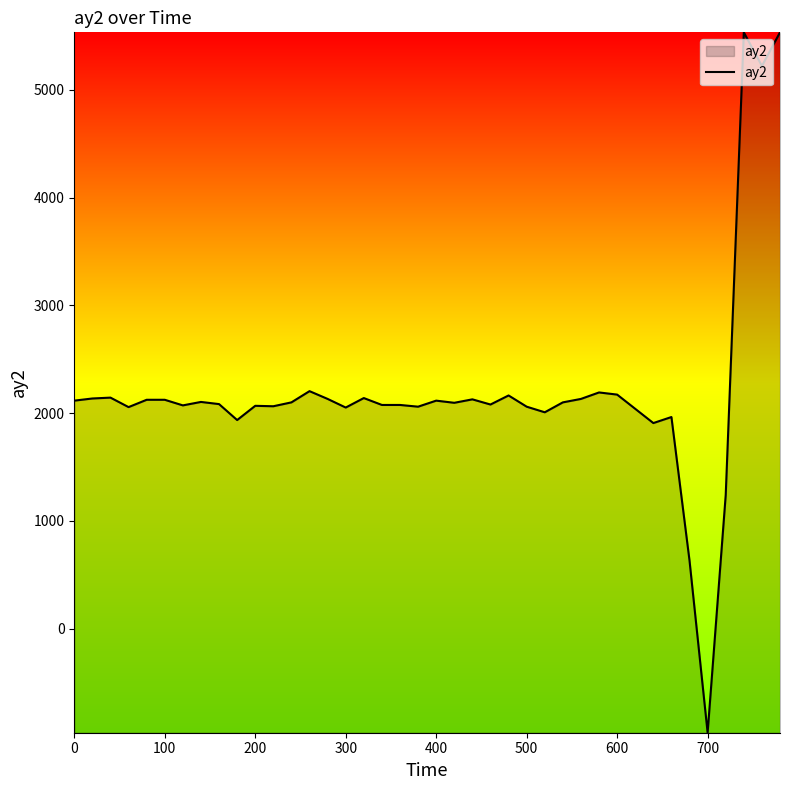

What is the maximum value shown in the chart?

5532